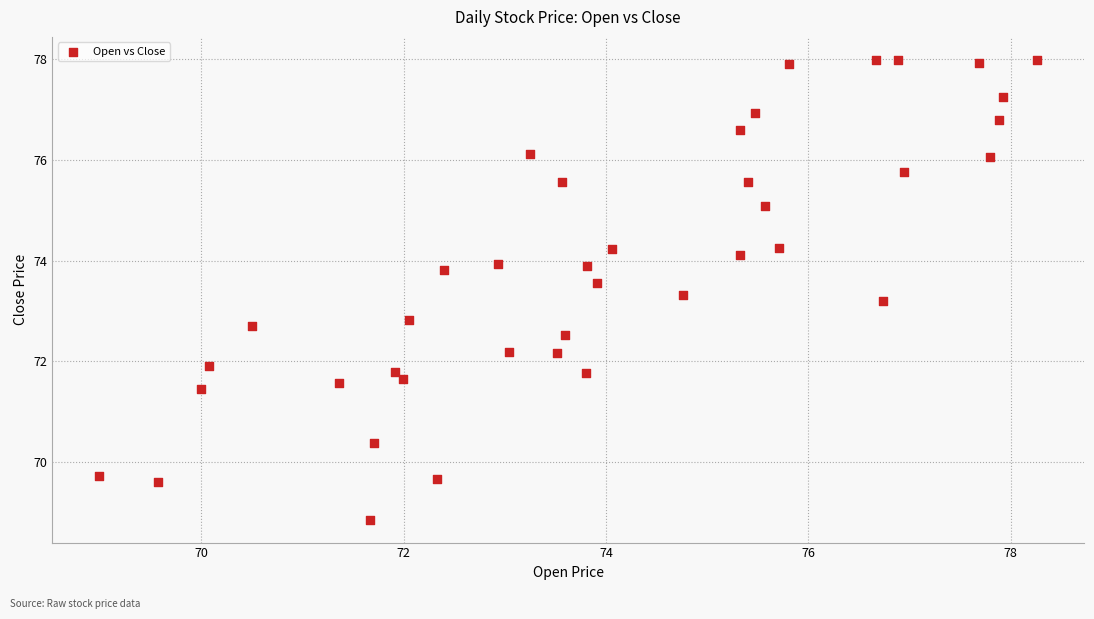

What is the range of X values (max minus min)?

9.3